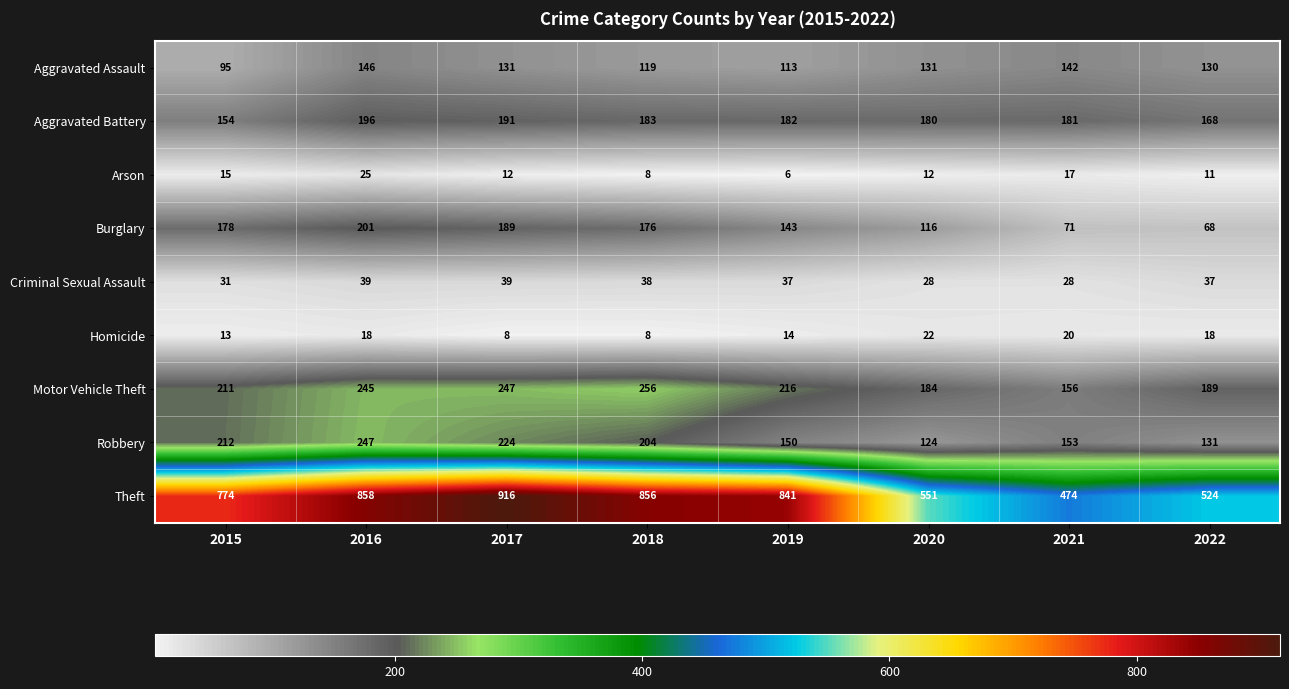

How many categories are shown in the chart?

8